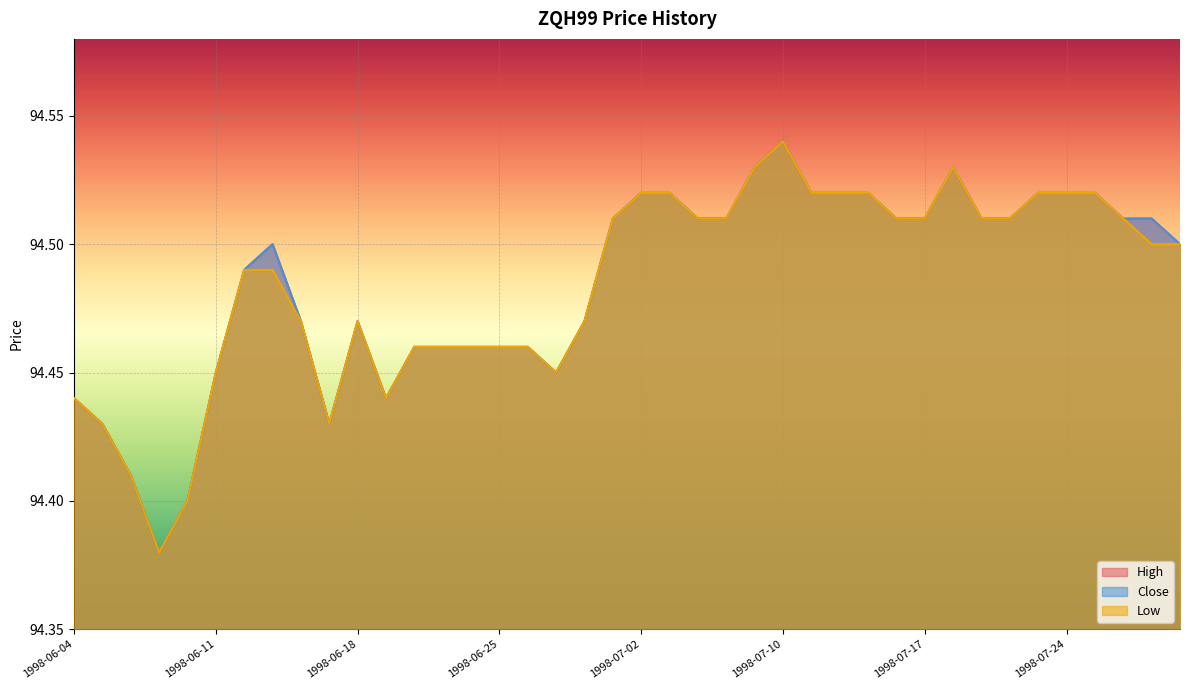

Reading left to right, what are all the values shown in this chart?

High: 1998-06-04=94.4	1998-06-05=94.4	1998-06-08=94.4	1998-06-09=94.4	1998-06-10=94.4	1998-06-11=94.5	1998-06-12=94.5	1998-06-15=94.5	1998-06-16=94.5	1998-06-17=94.4	1998-06-18=94.5	1998-06-19=94.4	1998-06-22=94.5	1998-06-23=94.5	1998-06-24=94.5	1998-06-25=94.5	1998-06-26=94.5	1998-06-29=94.5	1998-06-30=94.5	1998-07-01=94.5	1998-07-02=94.5	1998-07-06=94.5	1998-07-07=94.5	1998-07-08=94.5	1998-07-09=94.5	1998-07-10=94.5	1998-07-13=94.5	1998-07-14=94.5	1998-07-15=94.5	1998-07-16=94.5	1998-07-17=94.5	1998-07-20=94.5	1998-07-21=94.5	1998-07-22=94.5	1998-07-23=94.5	1998-07-24=94.5	1998-07-27=94.5	1998-07-28=94.5	1998-07-29=94.5	1998-07-30=94.5
Close: 1998-06-04=94.4	1998-06-05=94.4	1998-06-08=94.4	1998-06-09=94.4	1998-06-10=94.4	1998-06-11=94.5	1998-06-12=94.5	1998-06-15=94.5	1998-06-16=94.5	1998-06-17=94.4	1998-06-18=94.5	1998-06-19=94.4	1998-06-22=94.5	1998-06-23=94.5	1998-06-24=94.5	1998-06-25=94.5	1998-06-26=94.5	1998-06-29=94.5	1998-06-30=94.5	1998-07-01=94.5	1998-07-02=94.5	1998-07-06=94.5	1998-07-07=94.5	1998-07-08=94.5	1998-07-09=94.5	1998-07-10=94.5	1998-07-13=94.5	1998-07-14=94.5	1998-07-15=94.5	1998-07-16=94.5	1998-07-17=94.5	1998-07-20=94.5	1998-07-21=94.5	1998-07-22=94.5	1998-07-23=94.5	1998-07-24=94.5	1998-07-27=94.5	1998-07-28=94.5	1998-07-29=94.5	1998-07-30=94.5
Low: 1998-06-04=94.4	1998-06-05=94.4	1998-06-08=94.4	1998-06-09=94.4	1998-06-10=94.4	1998-06-11=94.5	1998-06-12=94.5	1998-06-15=94.5	1998-06-16=94.5	1998-06-17=94.4	1998-06-18=94.5	1998-06-19=94.4	1998-06-22=94.5	1998-06-23=94.5	1998-06-24=94.5	1998-06-25=94.5	1998-06-26=94.5	1998-06-29=94.5	1998-06-30=94.5	1998-07-01=94.5	1998-07-02=94.5	1998-07-06=94.5	1998-07-07=94.5	1998-07-08=94.5	1998-07-09=94.5	1998-07-10=94.5	1998-07-13=94.5	1998-07-14=94.5	1998-07-15=94.5	1998-07-16=94.5	1998-07-17=94.5	1998-07-20=94.5	1998-07-21=94.5	1998-07-22=94.5	1998-07-23=94.5	1998-07-24=94.5	1998-07-27=94.5	1998-07-28=94.5	1998-07-29=94.5	1998-07-30=94.5